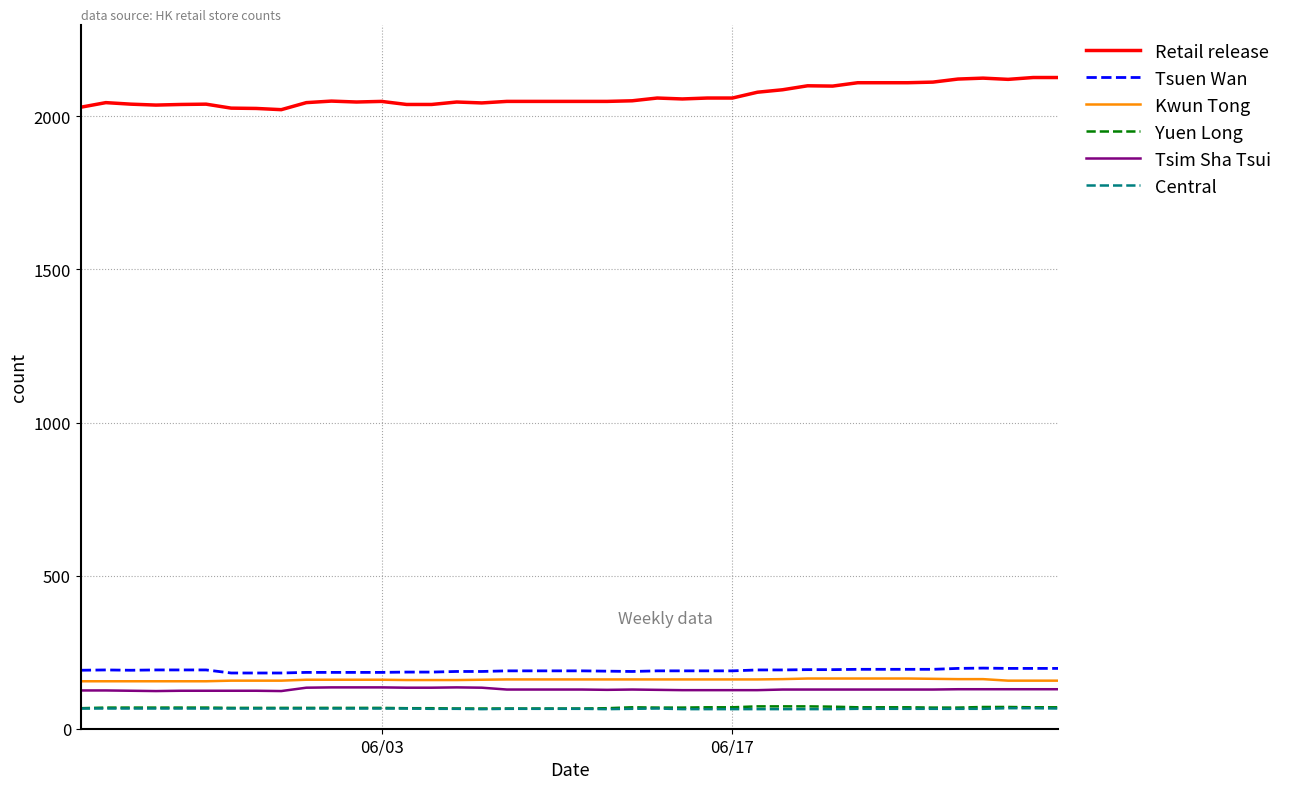

True or false: Kwun Tong and Central cross at least once.

False